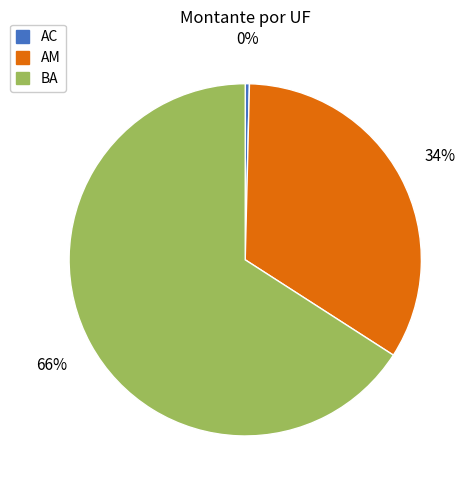

To the nearest percent, what is the average slice percentage?

33%